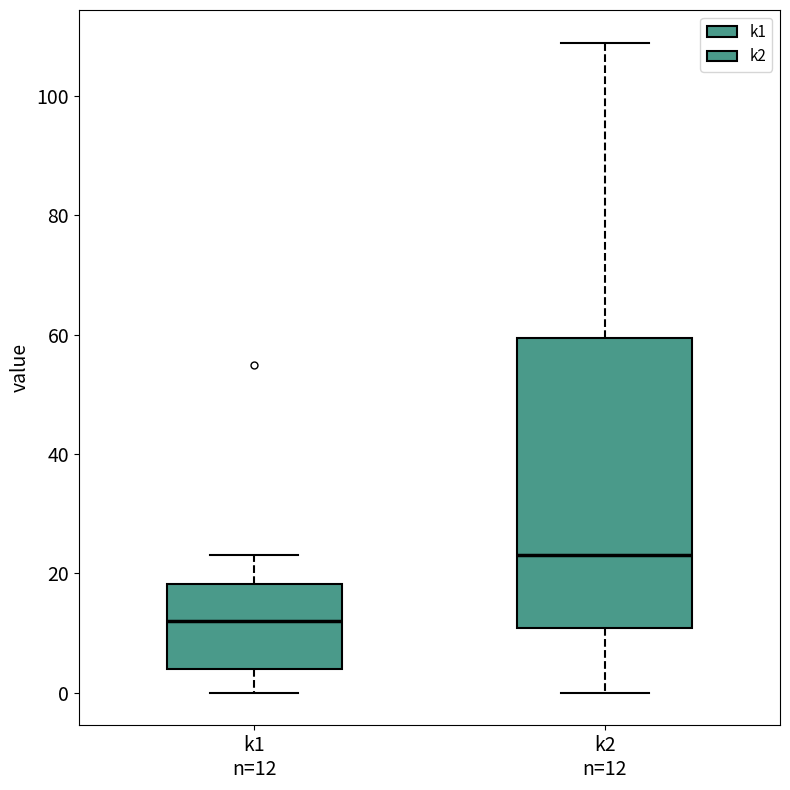

Reading left to right, transcribe this box plot: for each box, give where its median line is, the range the box spans, and where its two whiskers end, as read against the y-axis. The values are not printed on the chart, so give them approximately, as read against the axis.

k1 n=12: median 12, box 4 to 18, whiskers 0 to 24
k2 n=12: median 24, box 10 to 60, whiskers 0 to 110